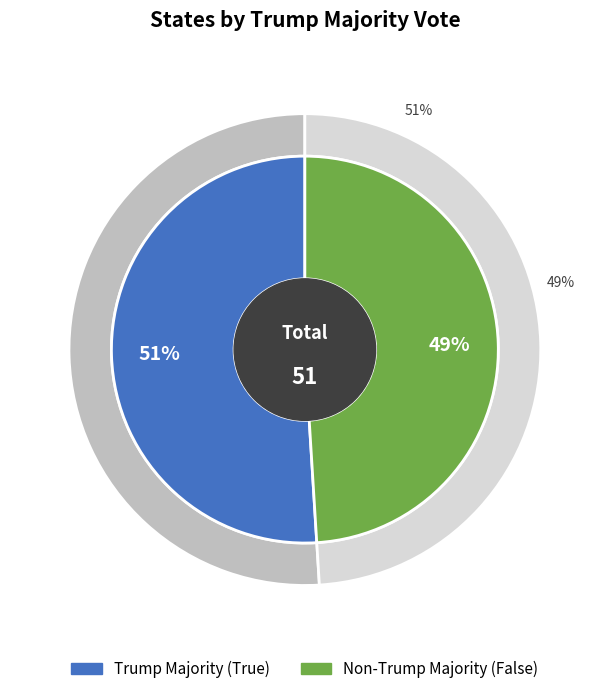

What is the change in value from Trump Majority (True) to Non-Trump Majority (False)?

-1